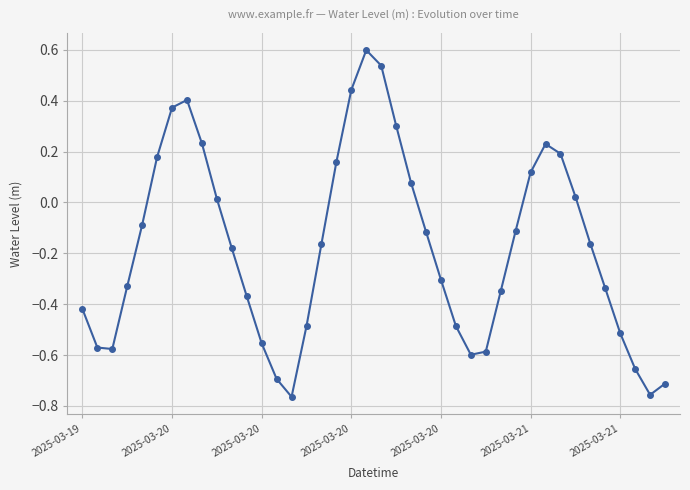

How many lines are shown in the chart?

1